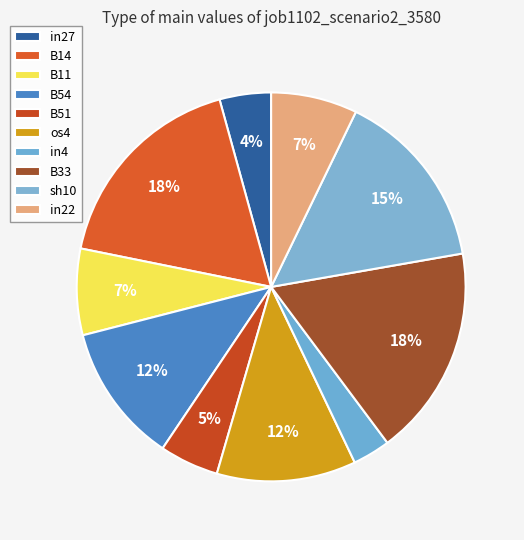

What percentage do B14 and B33 together represent?

35.1%